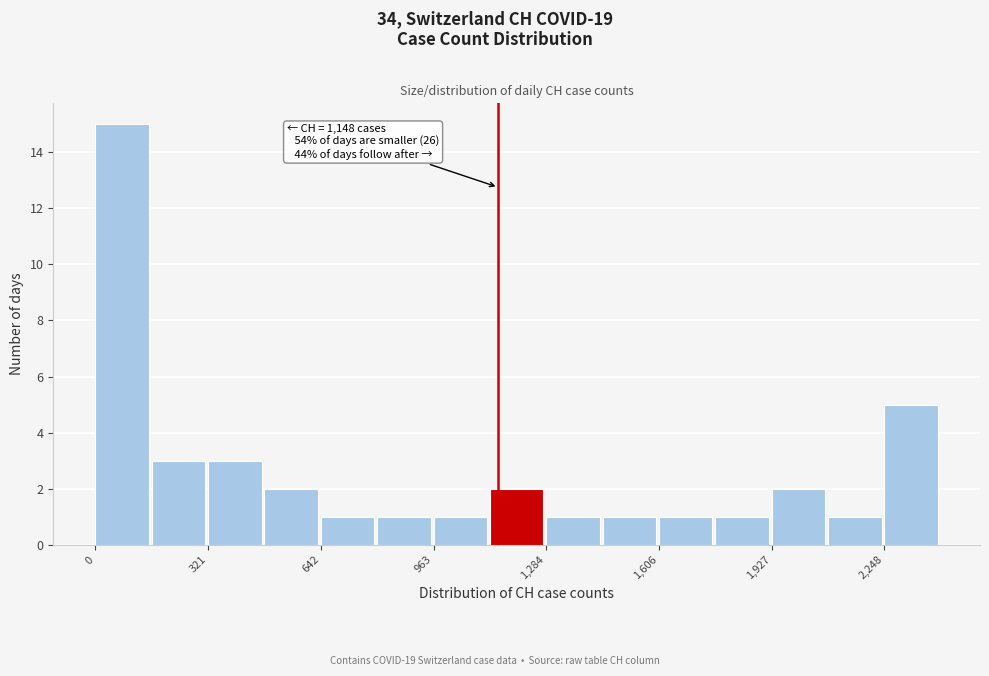

Around what value on the x-axis is the tallest bar? Give the approximate position of its centre, as read against the axis.

100